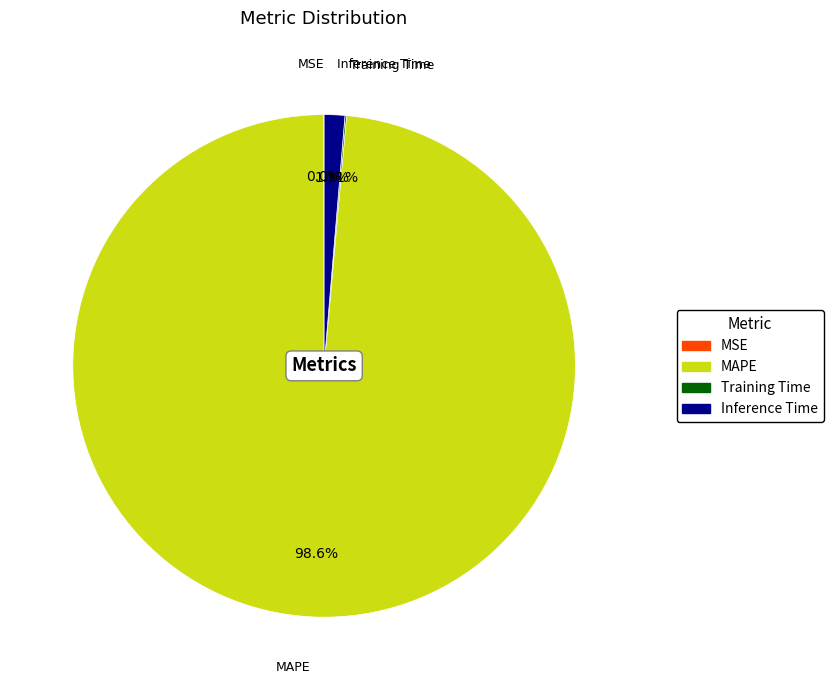

What percentage is NOT represented by Inference Time?

98.7%